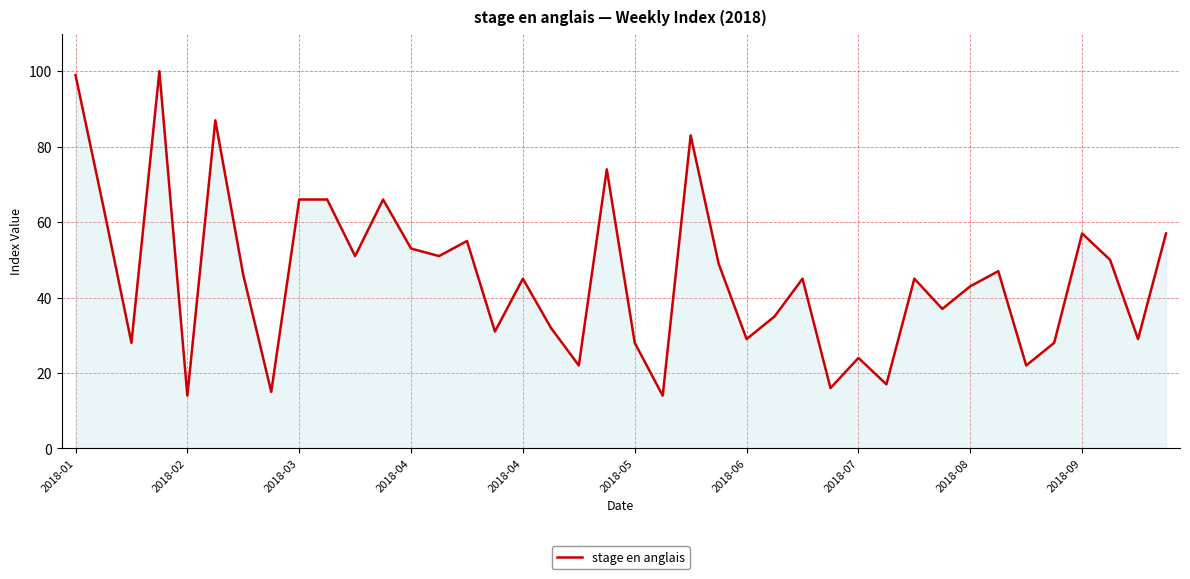

What is the smallest value displayed?

14